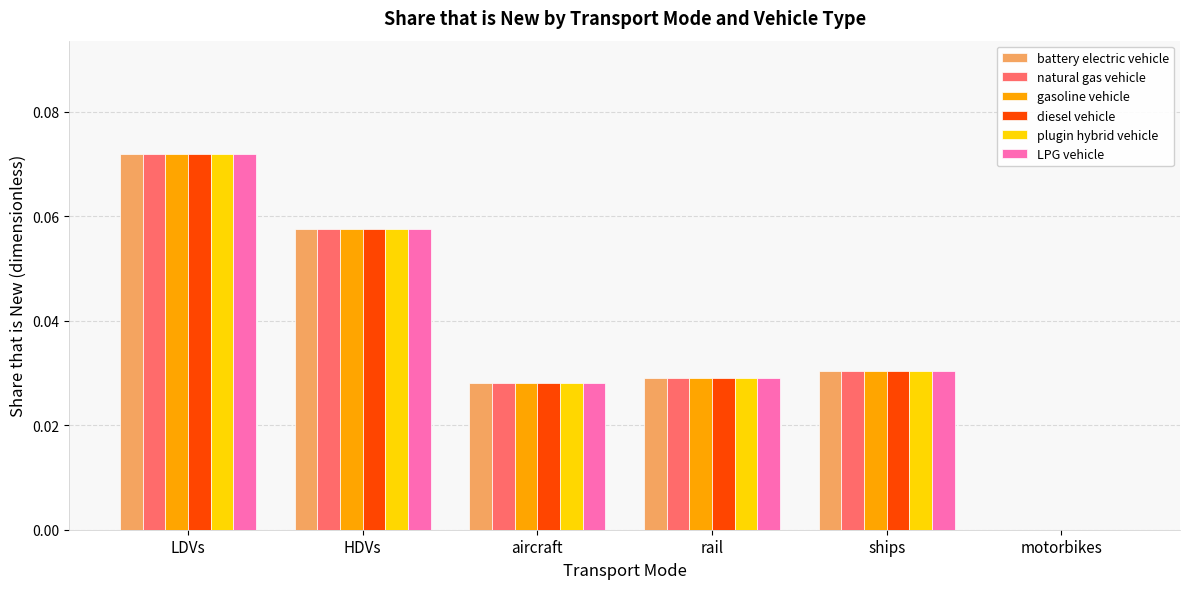

Which category has the highest value in the natural gas vehicle series?

LDVs